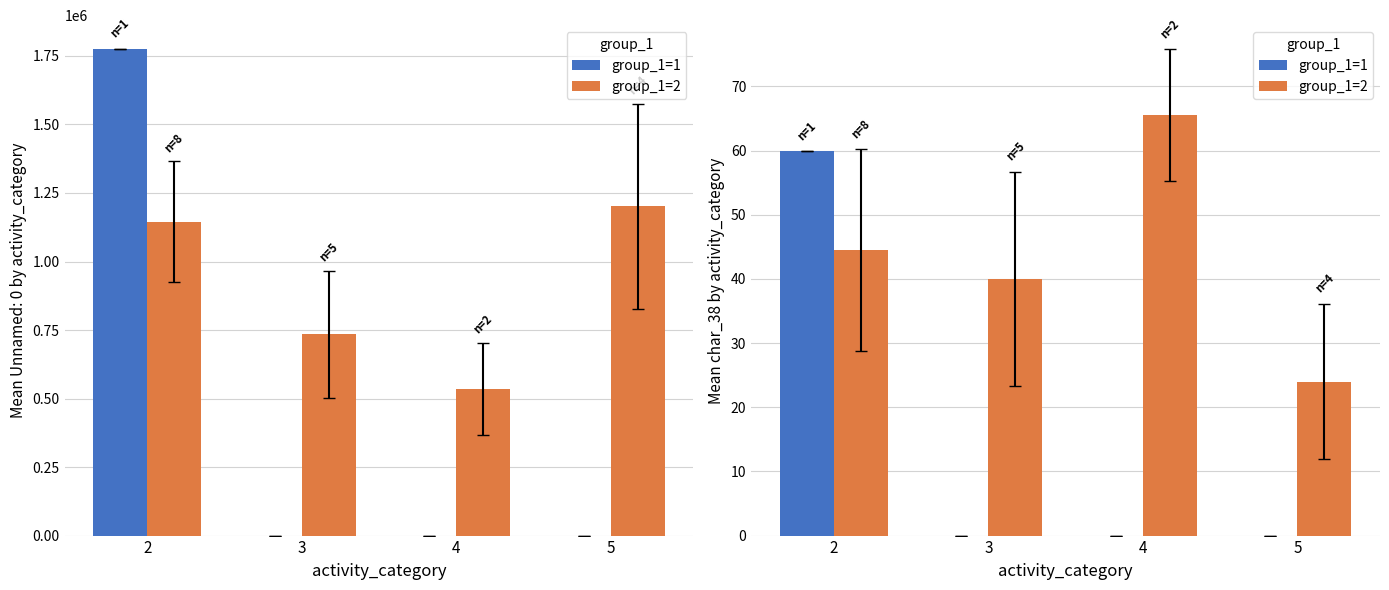

Which series has the largest total across all categories?

group_1=2